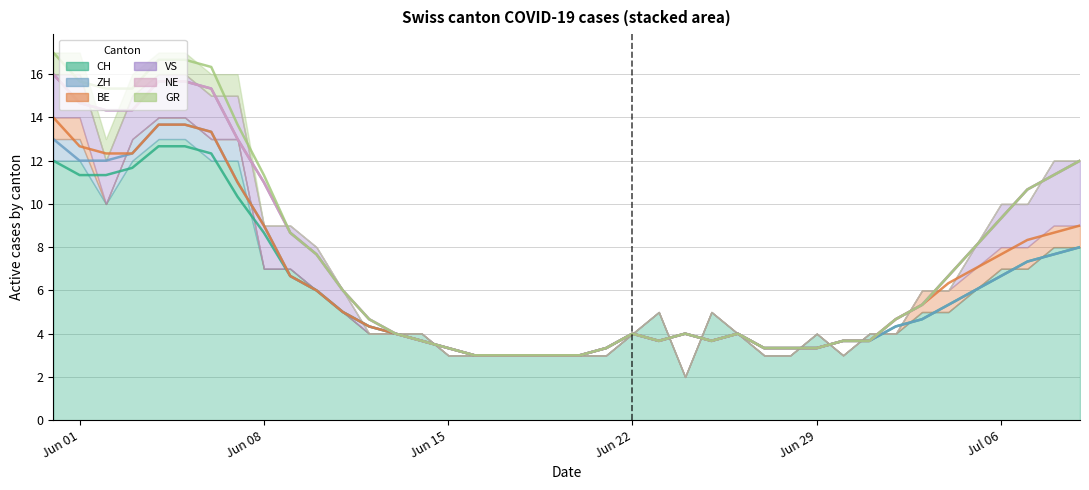

List the labels in order of CH value, largest first.

4, 5, 0, 1, 3, 6, 7, 2, 38, 39, 8, 9, 36, 37, 10, 35, 11, 23, 25, 33, 34, 12, 13, 14, 22, 26, 29, 31, 32, 15, 16, 17, 18, 19, 20, 21, 27, 28, 30, 24